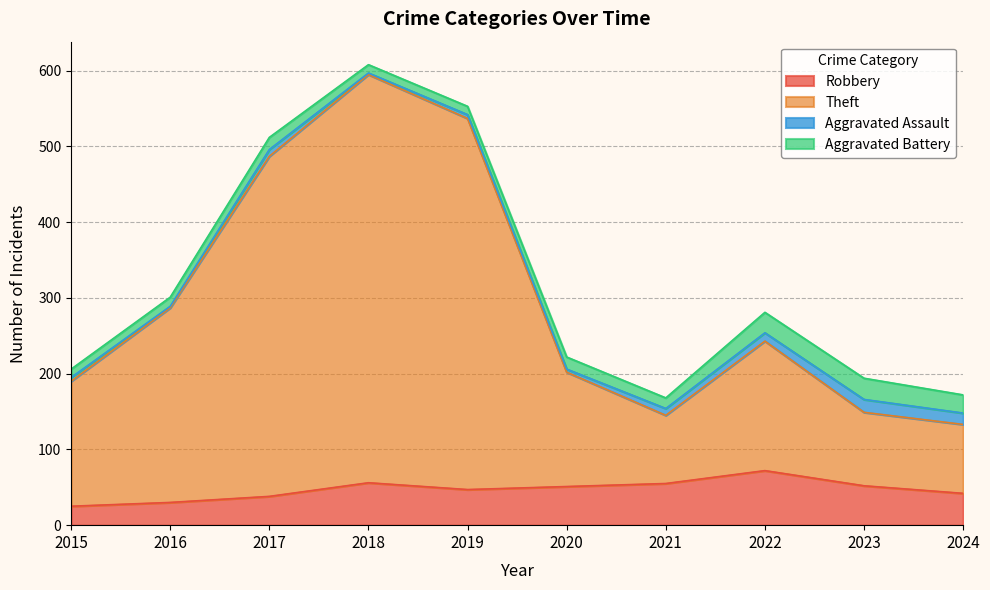

Does the chart have visible grid lines?

Yes